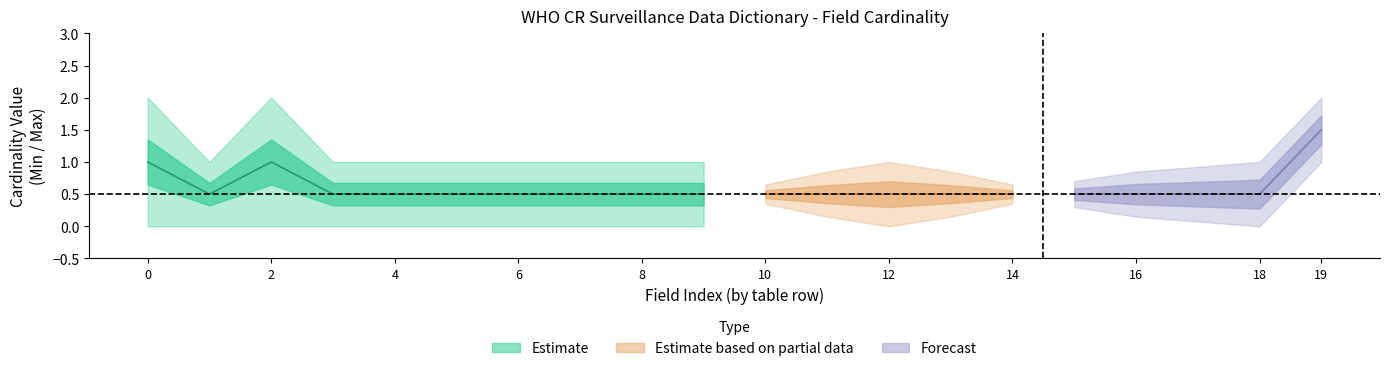

True or false: Max and Base Max cross at least once.

False